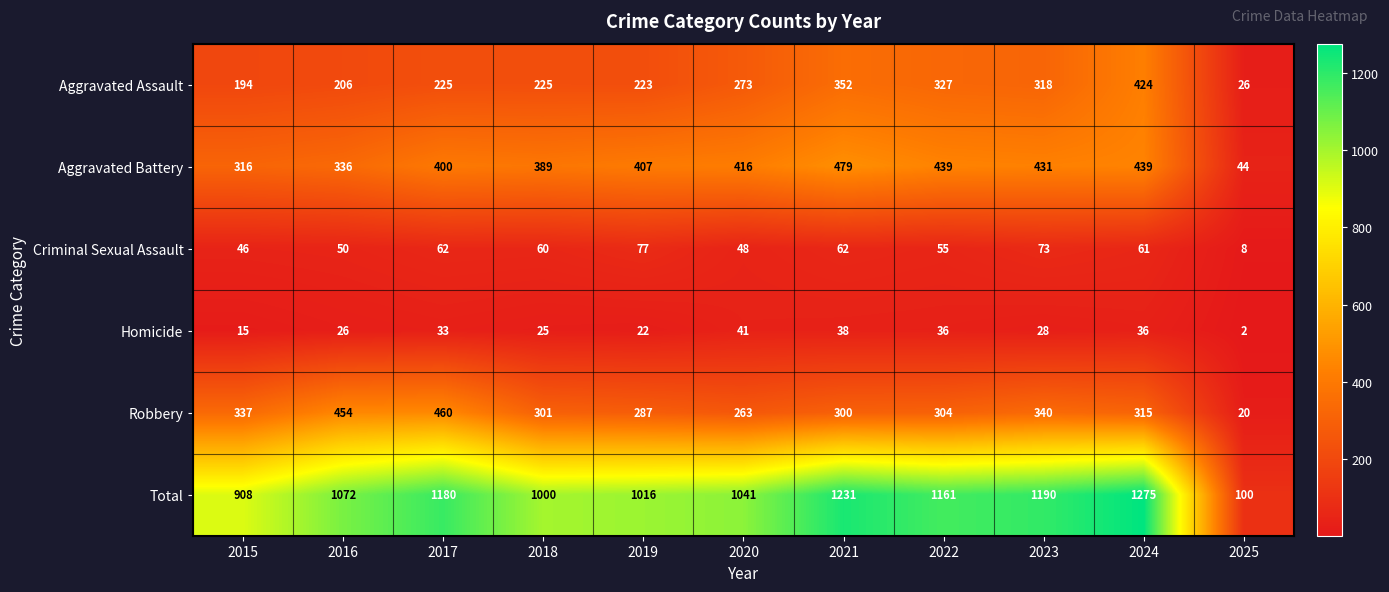

How many categories are shown in the chart?

11